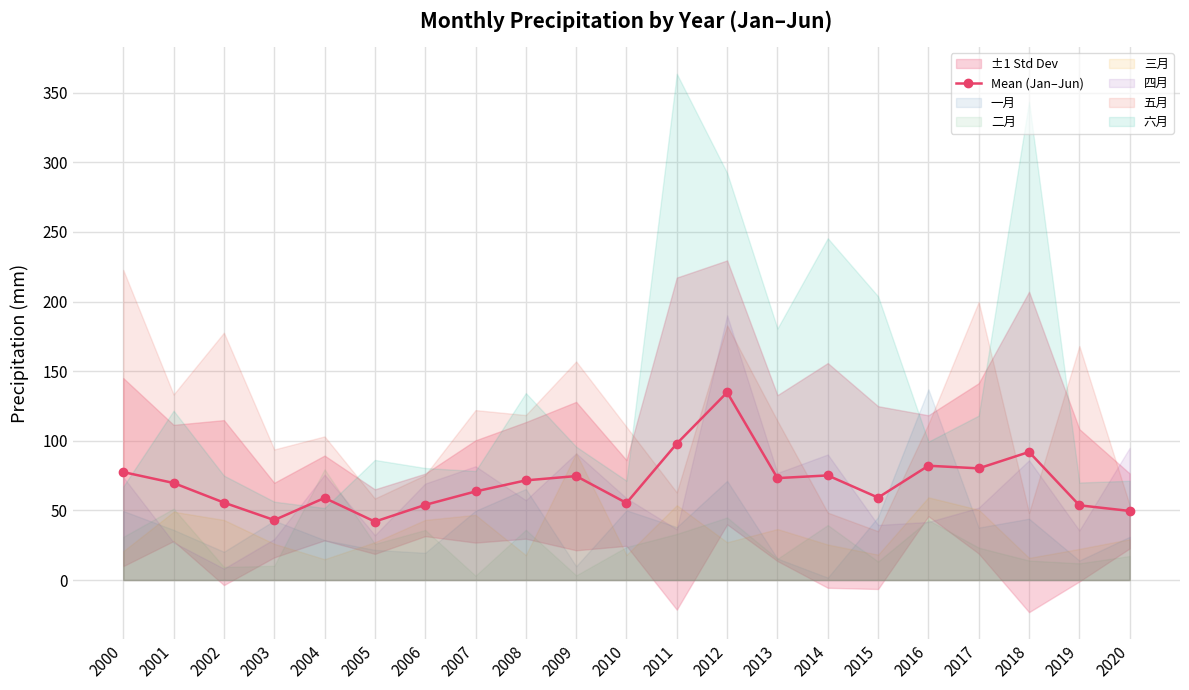

True or false: the data shows 82.1 at 2016.

True